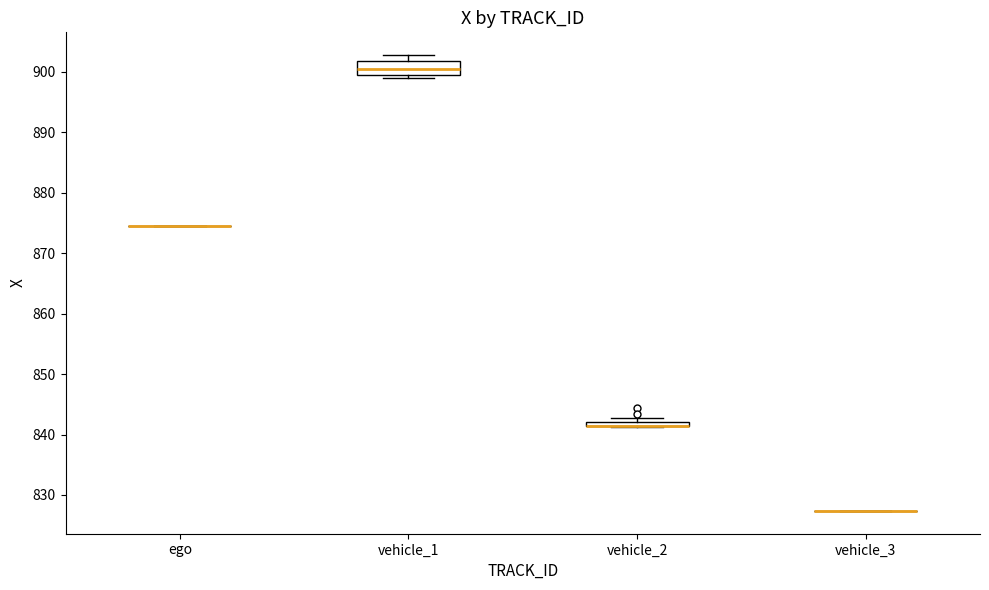

Which box is the tallest, from its lower edge to its upper edge?

vehicle_1